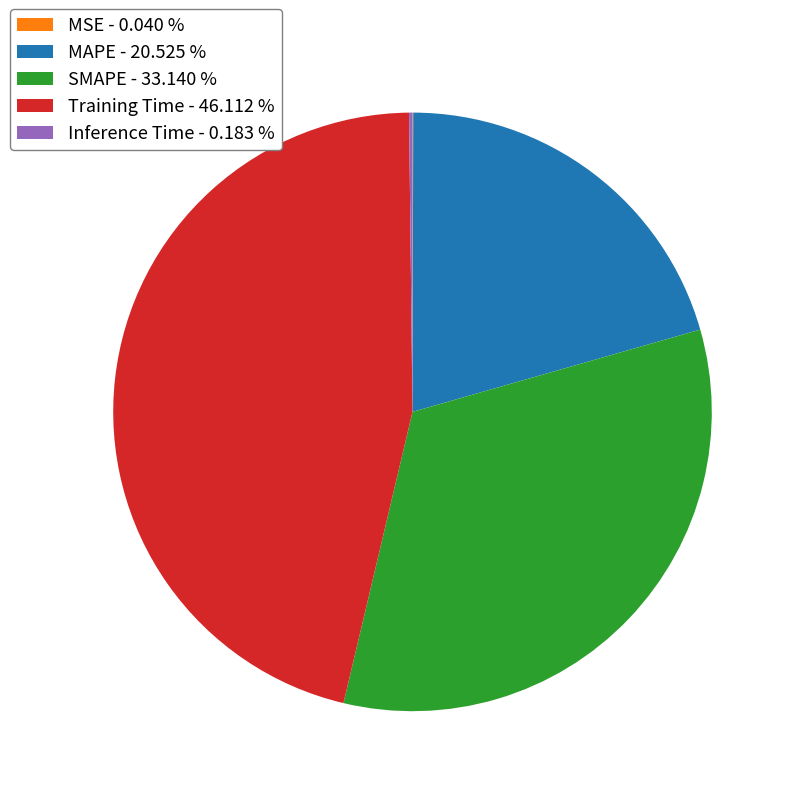

Do SMAPE - 33.140 % and MAPE - 20.525 % together represent more than half of the pie?

Yes